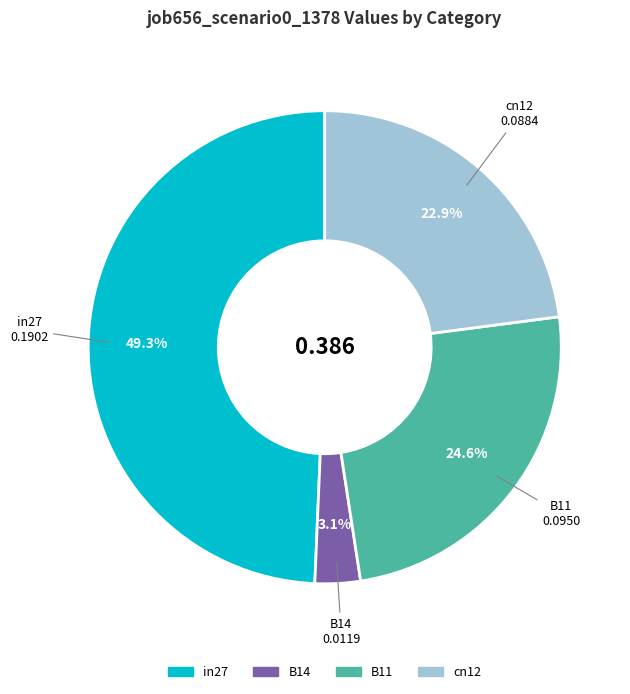

Is there a majority slice in this chart?

No